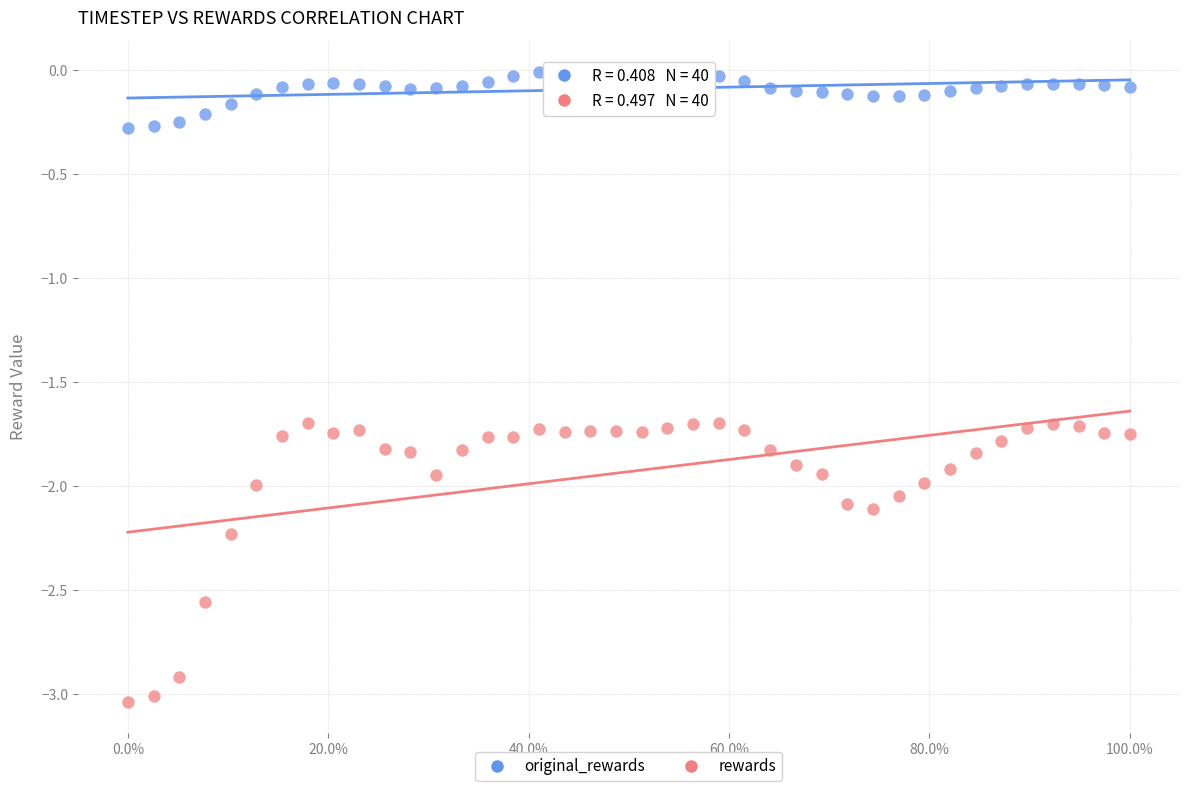

Which series contains the highest Y value?

original_rewards